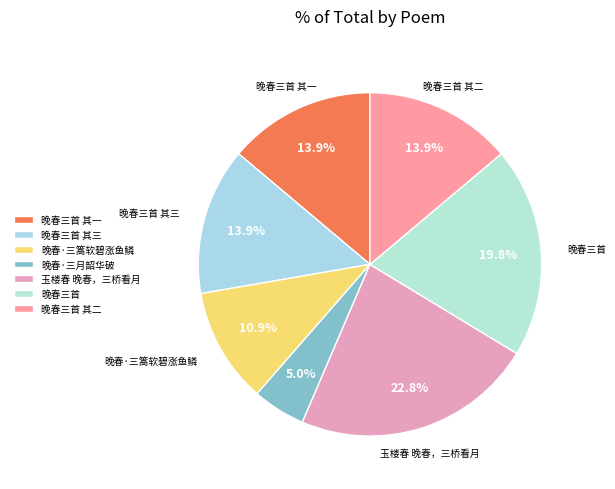

To the nearest percent, what percentage of the pie is 晚春三首 其二?

14%